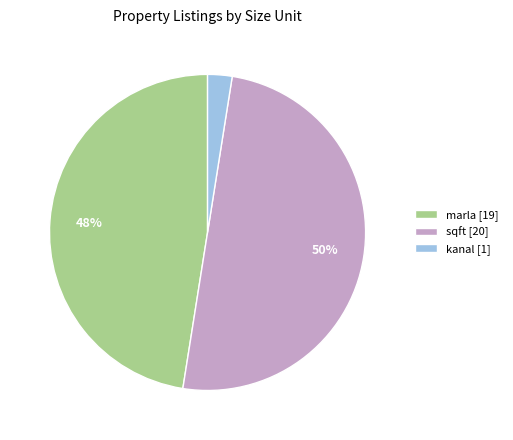

What is the largest slice in the pie chart?

sqft [20]